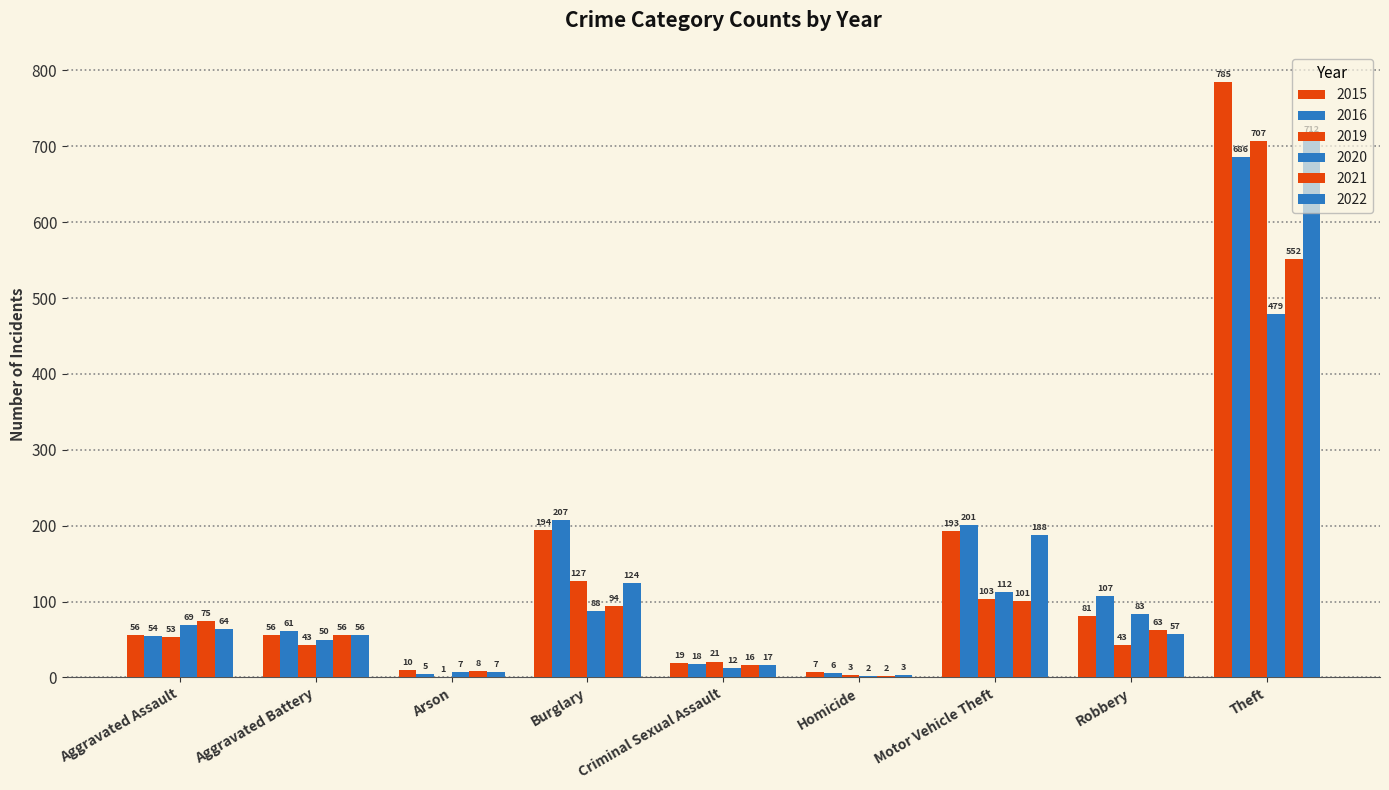

Where is 2022 nearest to the value 357?

Motor Vehicle Theft